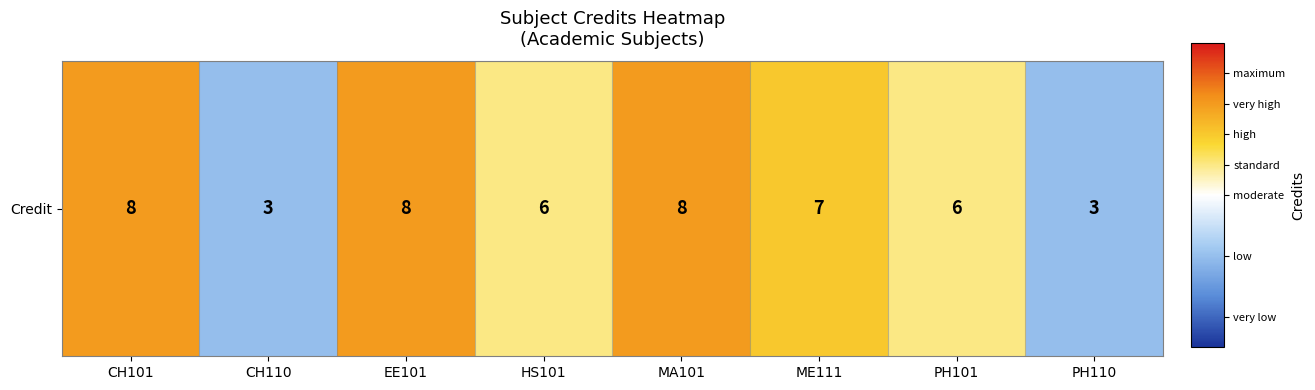

What is the sum of the values at CH110 and HS101?

9